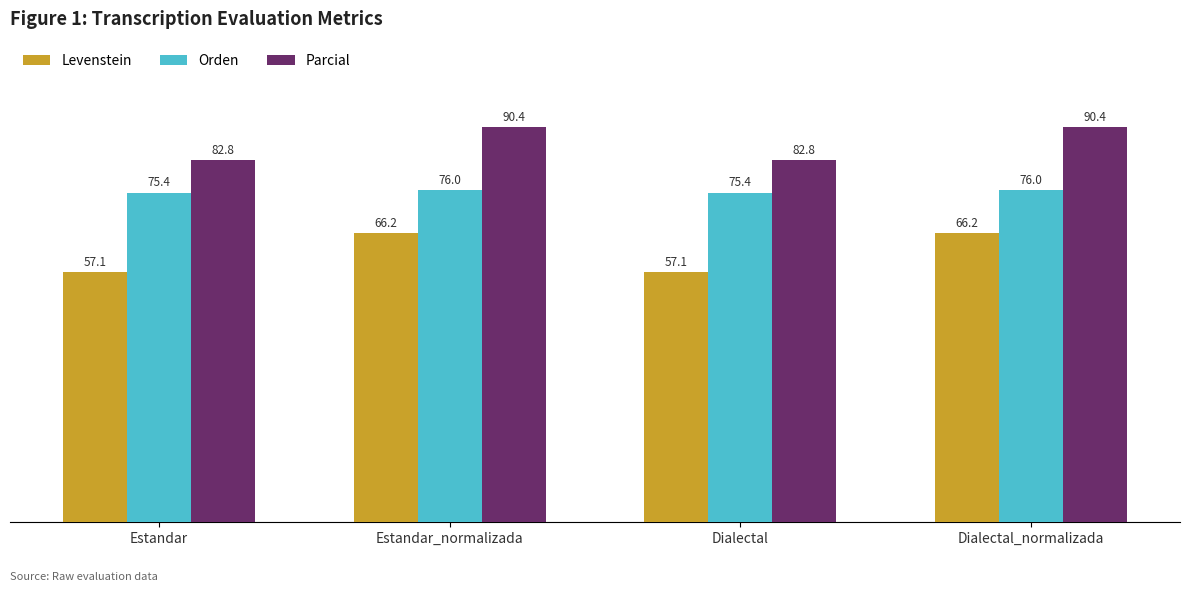

How many values in the Orden series are below 76?

2